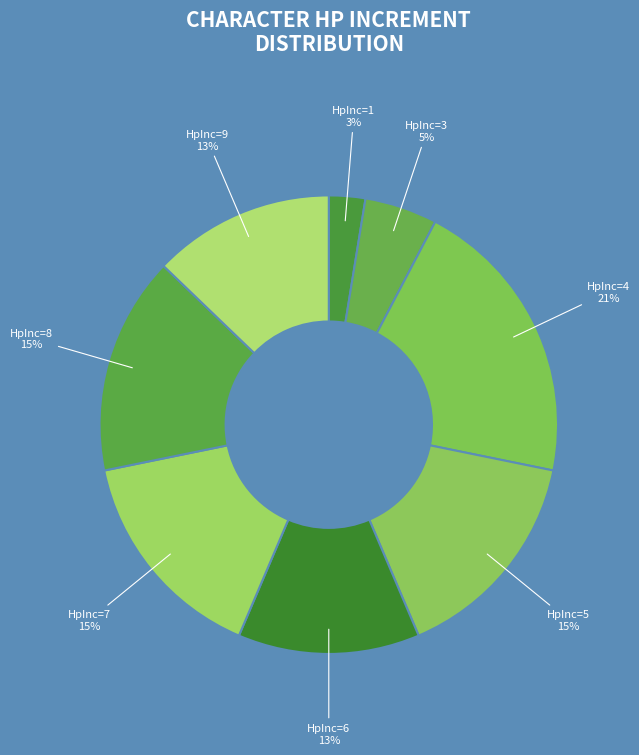

Which slice is the largest?

HpInc=4